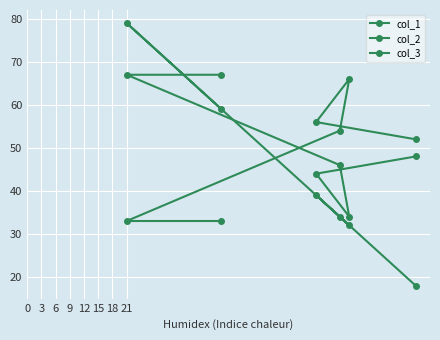

Which series ends up on top after the final intersection of col_2 and col_1?

col_2